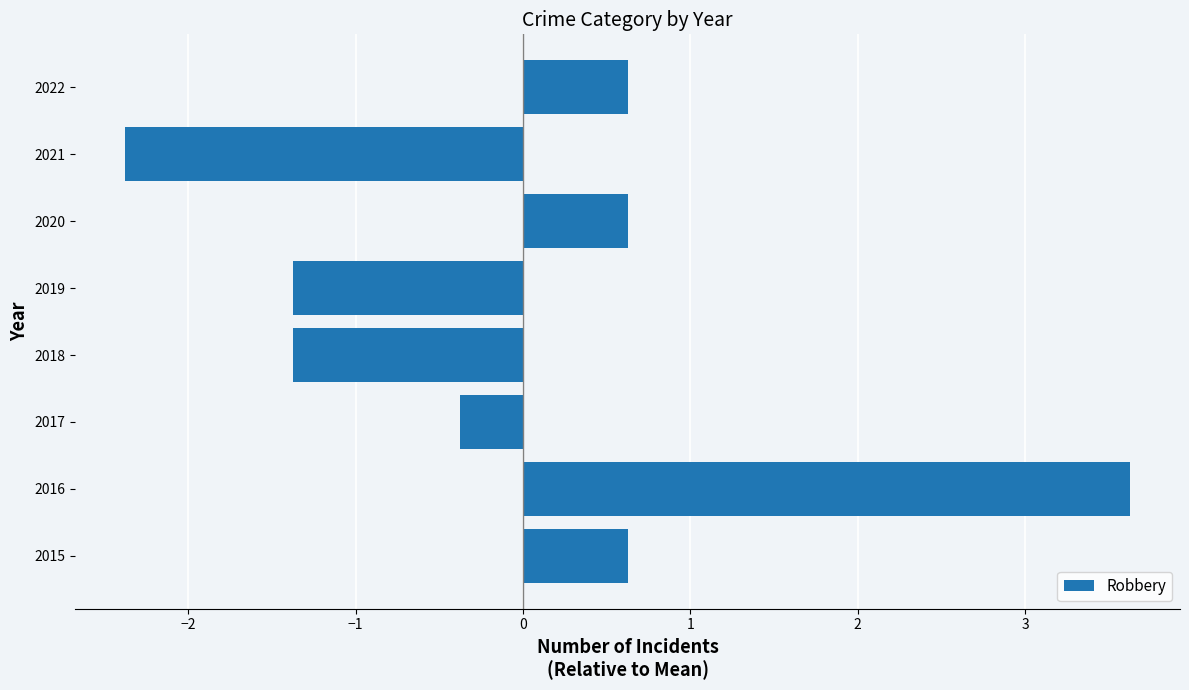

Is it true that the value at 2018 is -0.3?

False